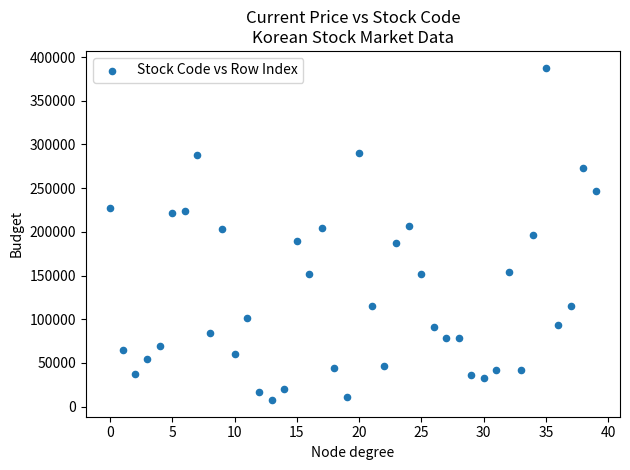

What is the range of Y values (max minus min)?

380660